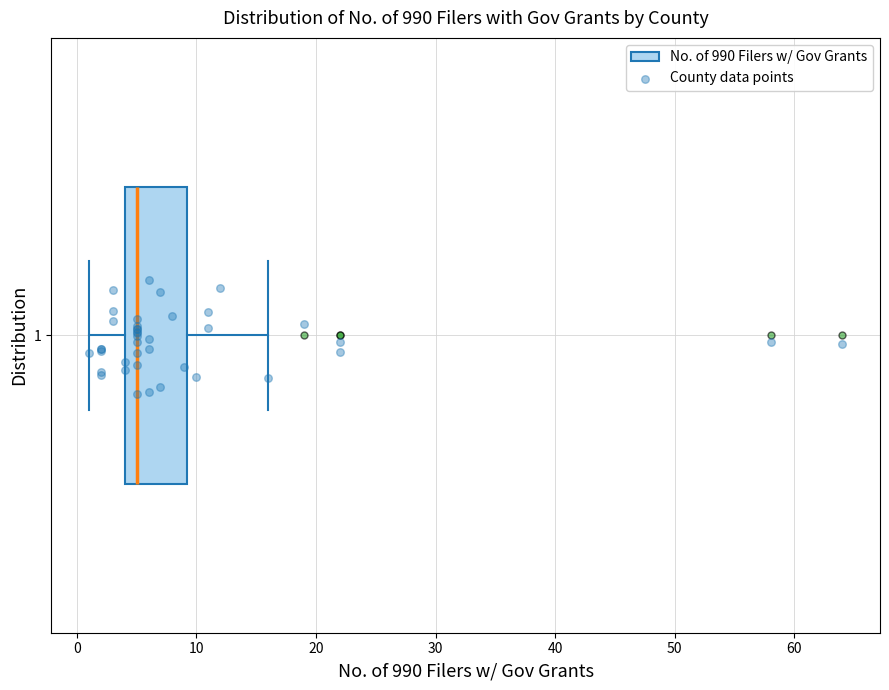

Where is the right edge of the box at y = 1 on the x-axis? The values are not printed on the chart, so give them approximately, as read against the axis.

9